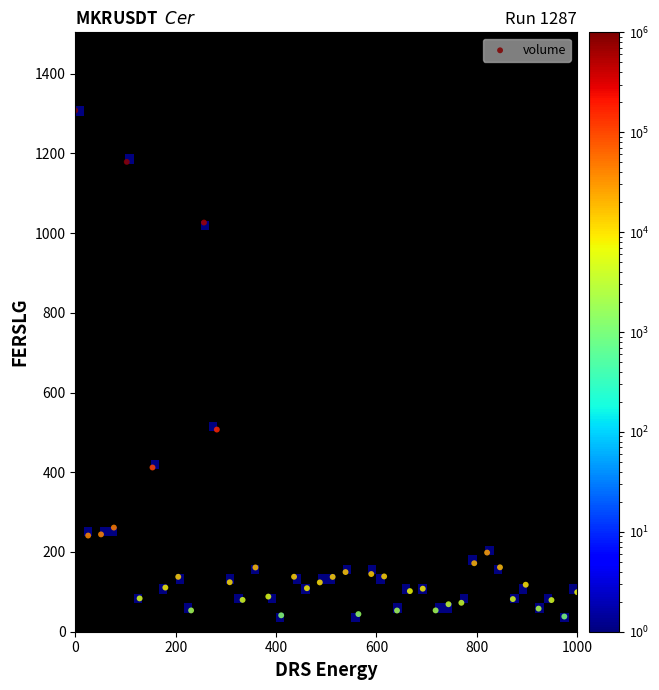

What is the range of Y values (max minus min)?

1269.3